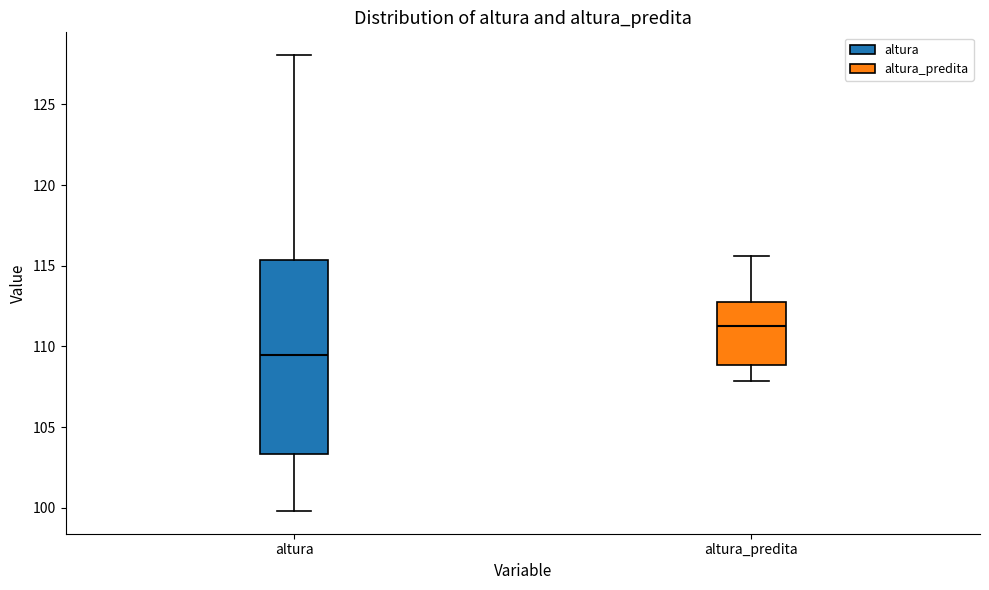

Comparing the boxes themselves (not the whiskers), which one is the tallest?

altura